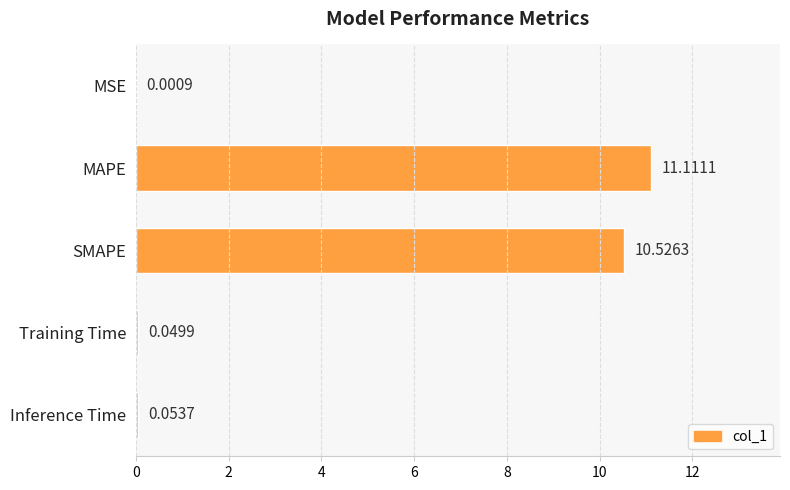

Where is the data nearest to the value 5?

Inference Time